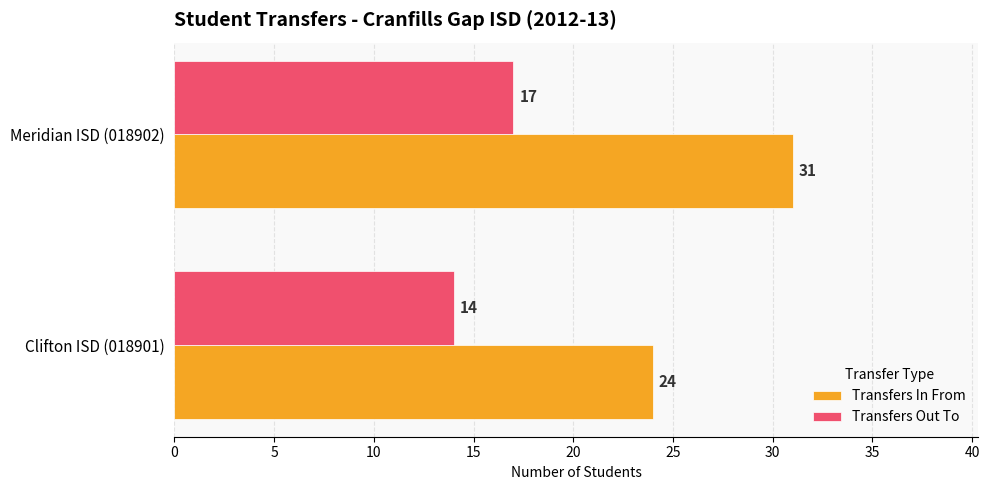

What are all the series names shown in the legend?

Transfers In From, Transfers Out To